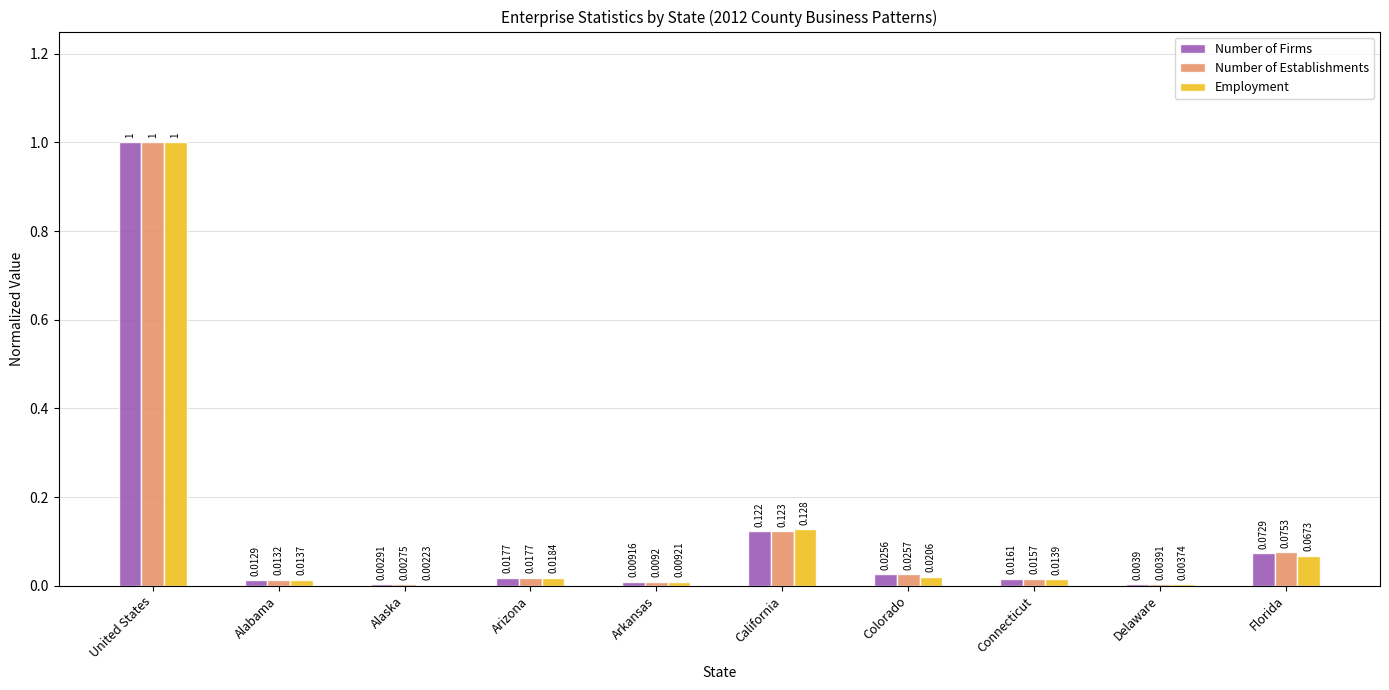

At which label is Number of Establishments closest to 0?

Alaska